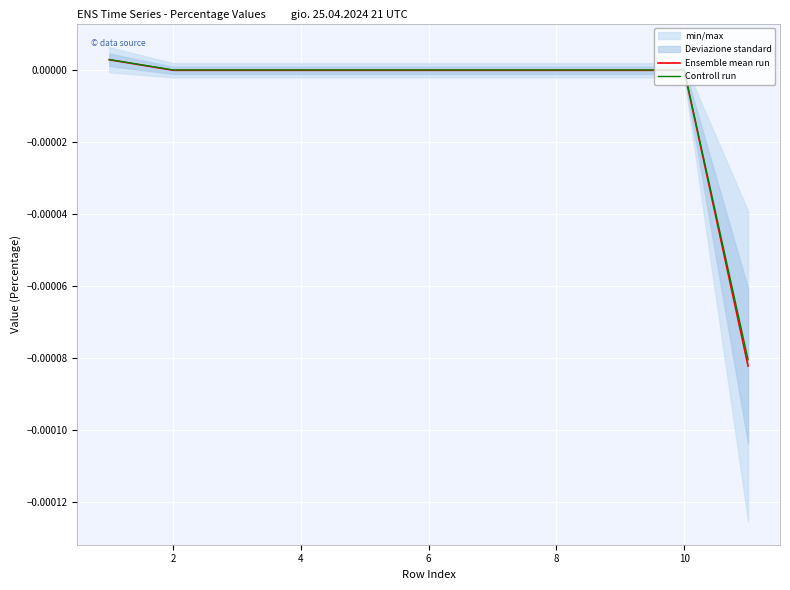

The value of Controll run at 10 is 0.0. True or false?

True